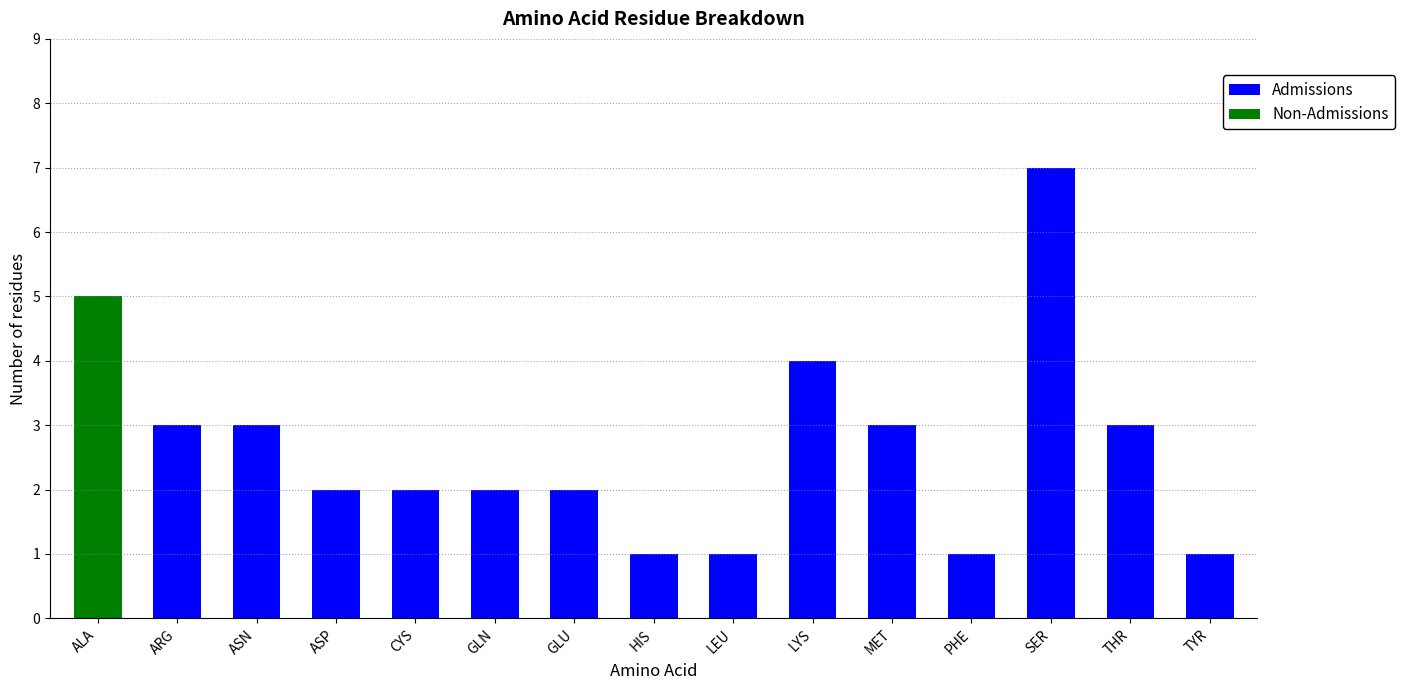

What is the total value across all series at THR?

3